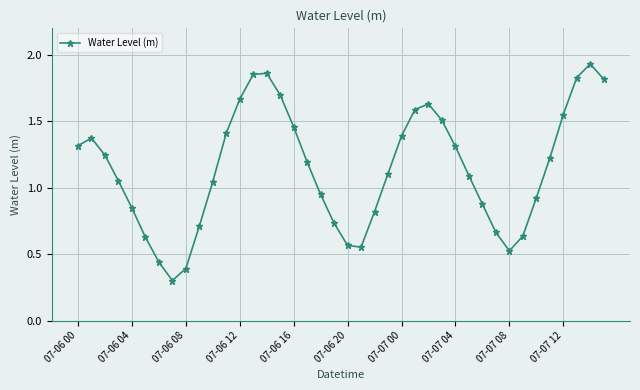

What is the sum of all values?

45.7